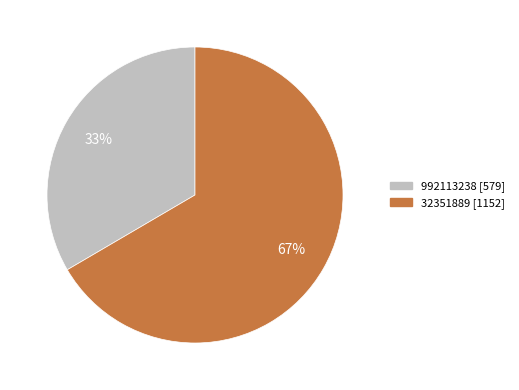

Which slice is the smallest?

992113238